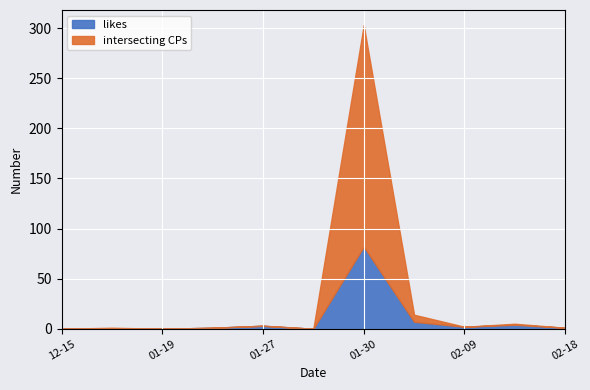

The value of likes at 01-30 is 141. True or false?

False